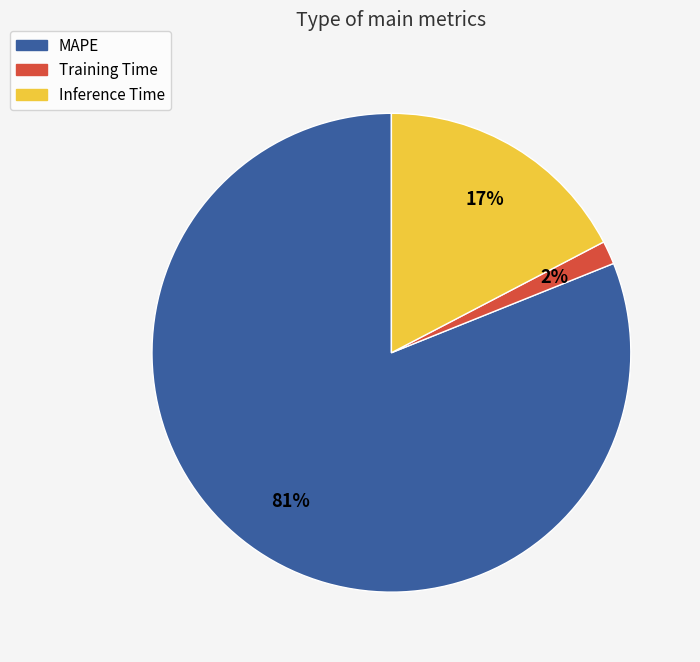

To the nearest percent, what is the average slice percentage?

33%